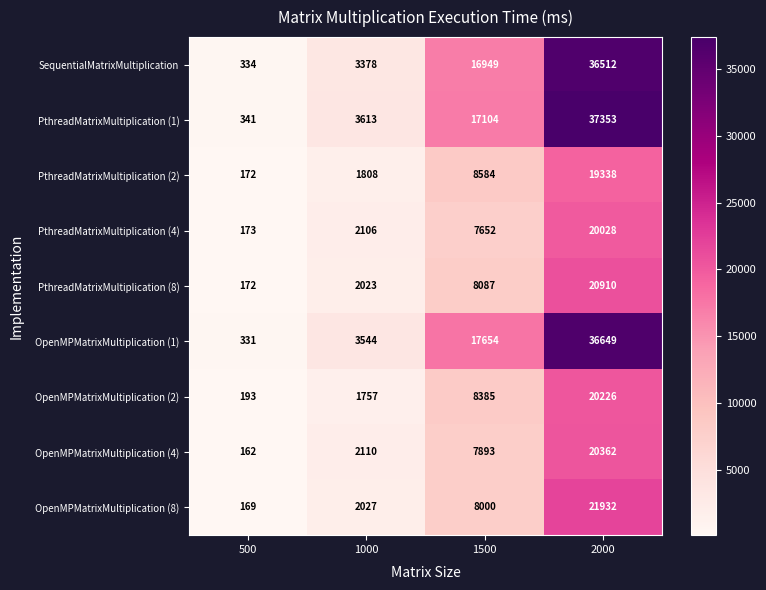

What is the approximate value of PthreadMatrixMultiplication (8) at 1500, to the nearest 50?

8100